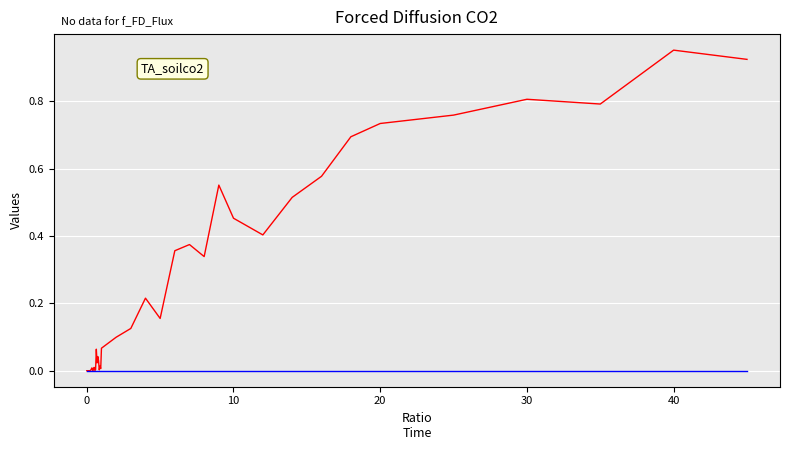

Which series has the largest range (max minus min)?

FD air